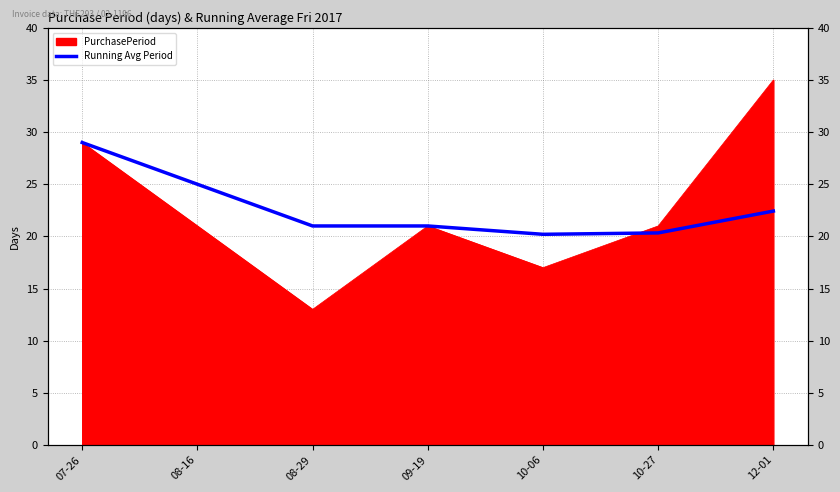

What is the change in value from 07-26 to 09-19?

-8.0